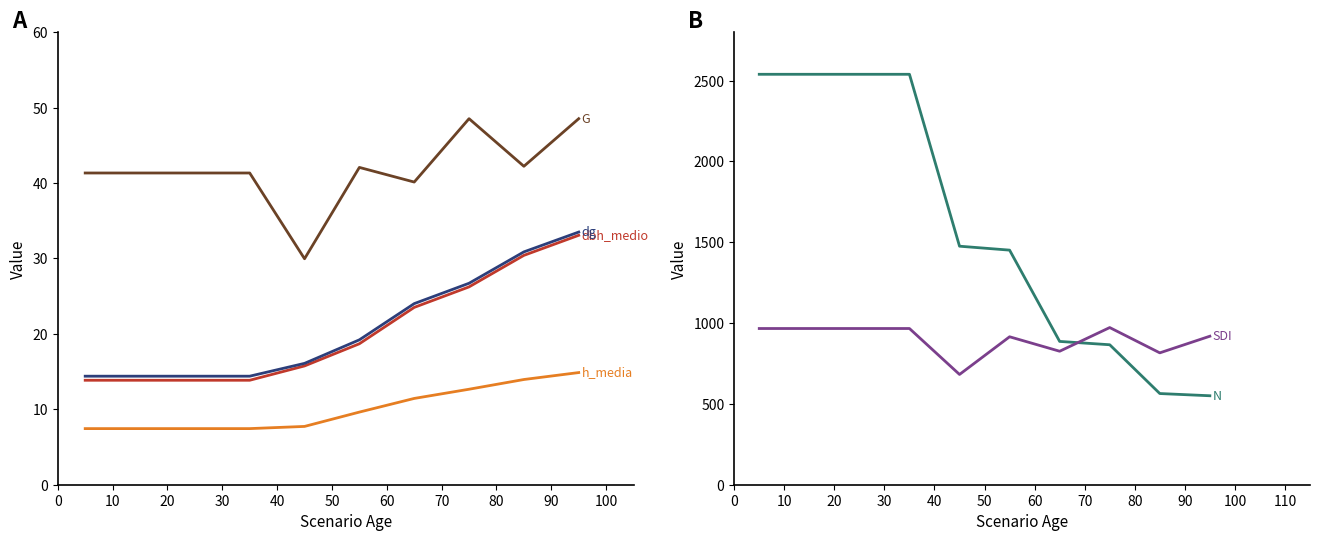

Reading right to left, what are all the values shown in this chart?

dbh_medio: 33.1	30.4	26.2	23.5	18.7	15.8	13.8	13.8	13.8	13.8
h_media: 14.9	13.9	12.7	11.4	9.6	7.7	7.4	7.4	7.4	7.4
dg: 33.5	30.9	26.7	24.0	19.2	16.1	14.4	14.4	14.4	14.4
G: 48.5	42.2	48.5	40.1	42.1	30.0	41.3	41.3	41.3	41.3
N: 550.5	564.2	866.0	886.6	1451.5	1475.8	2539.4	2539.4	2539.4	2539.4
SDI: 918.9	815.9	972.4	825.9	915.4	682.2	966.5	966.5	966.5	966.5